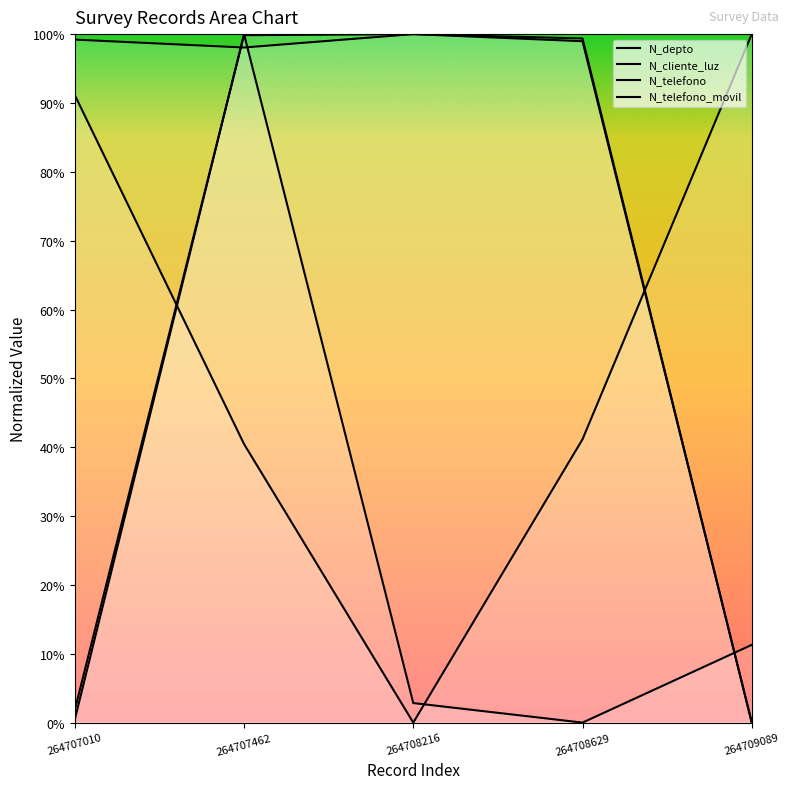

Is this an area chart (filled region under the line)?

No